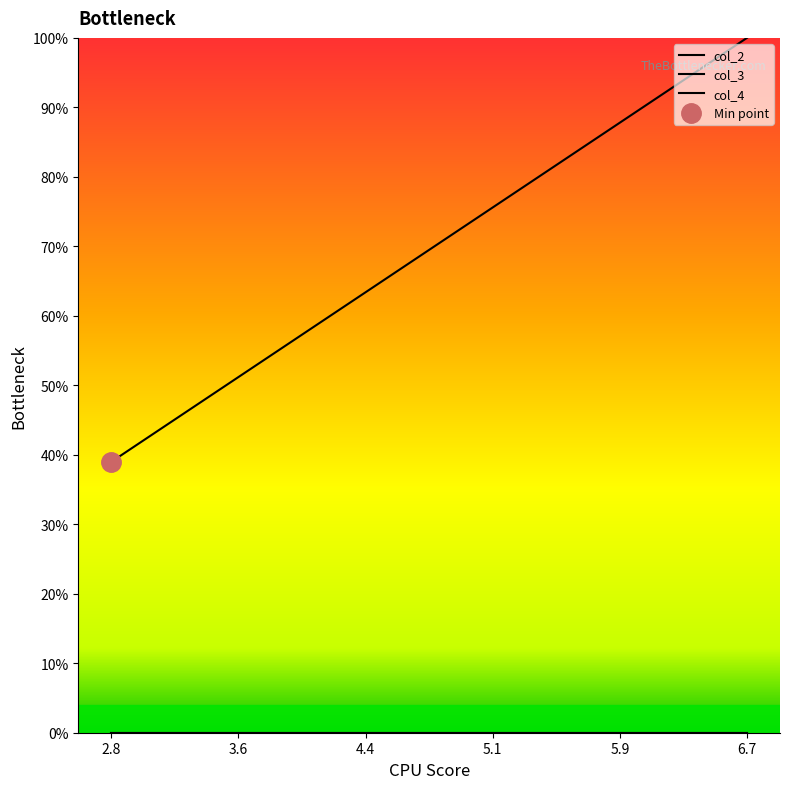

How many lines are shown in the chart?

3